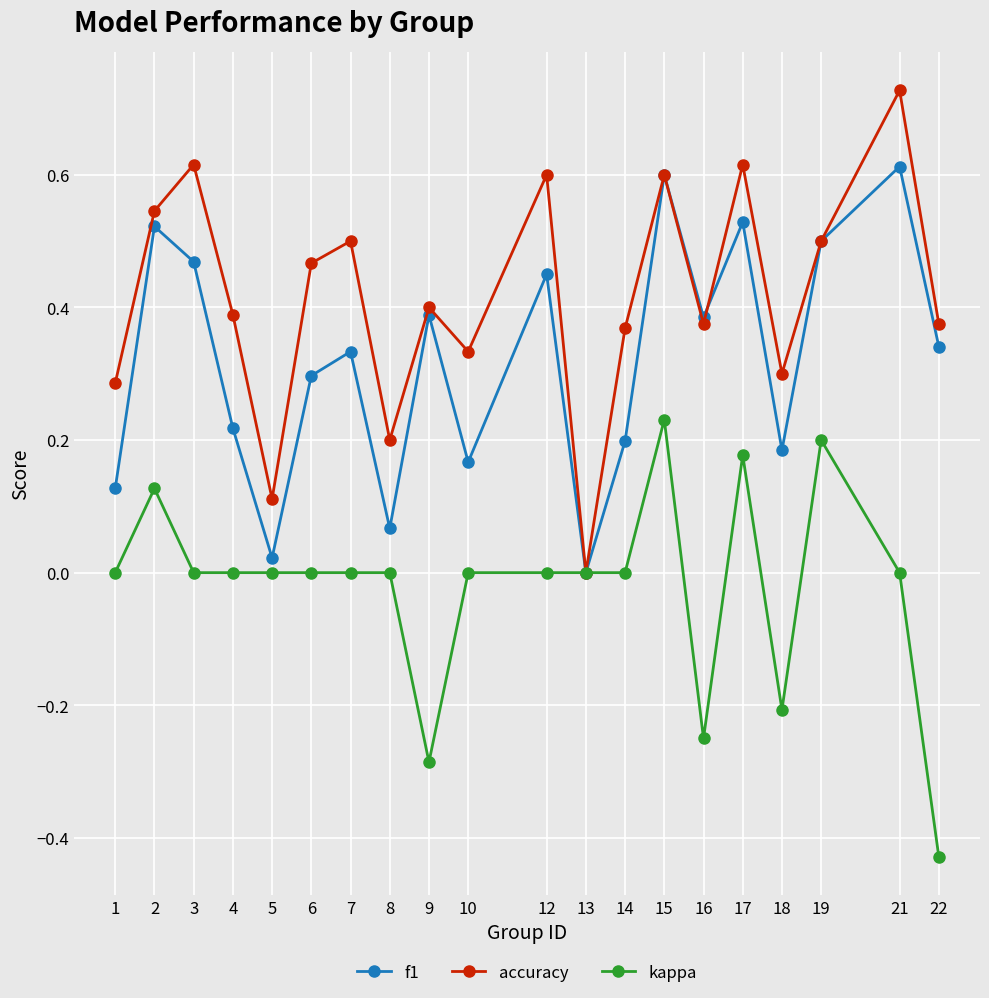

Does the chart have visible grid lines?

Yes